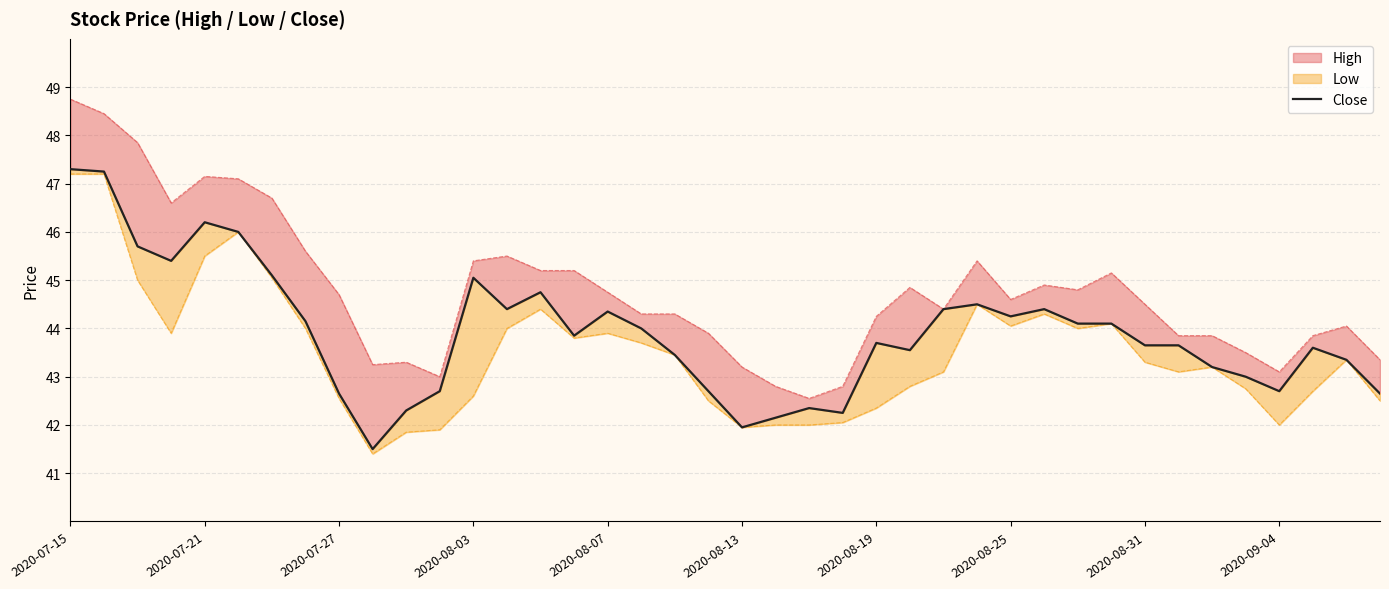

True or false: there are more than 1 points higher than both neighbors.

True